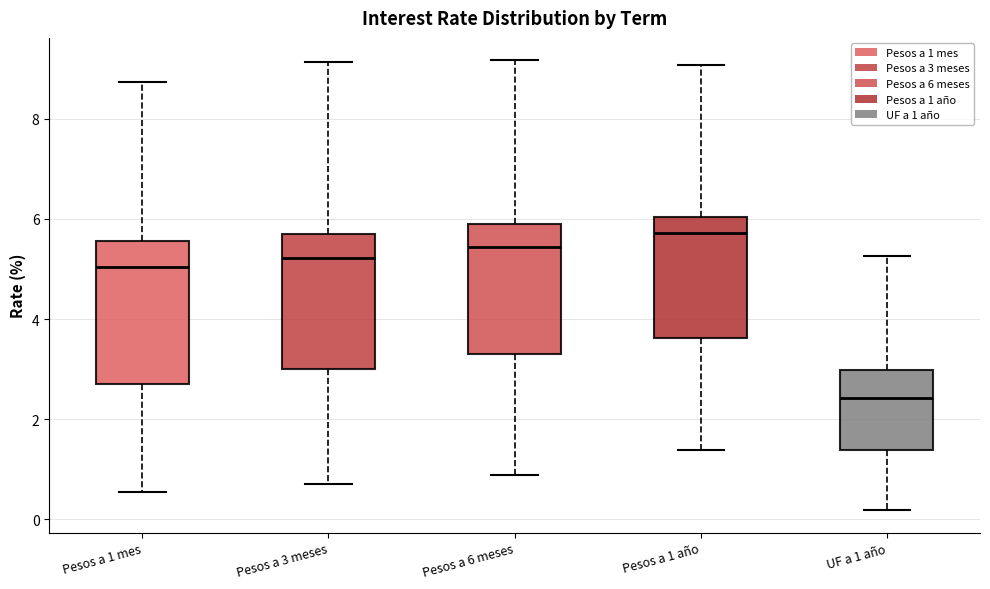

Which box's median line is the highest?

Pesos a 1 año